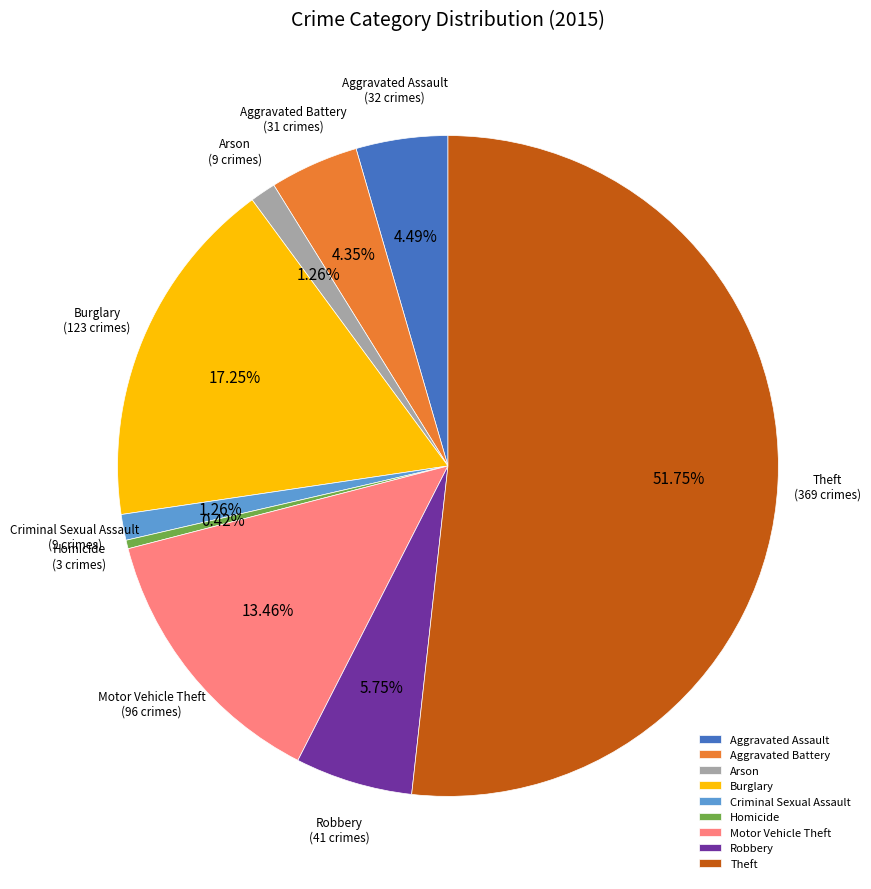

Which slice represents more than half of the pie?

Theft